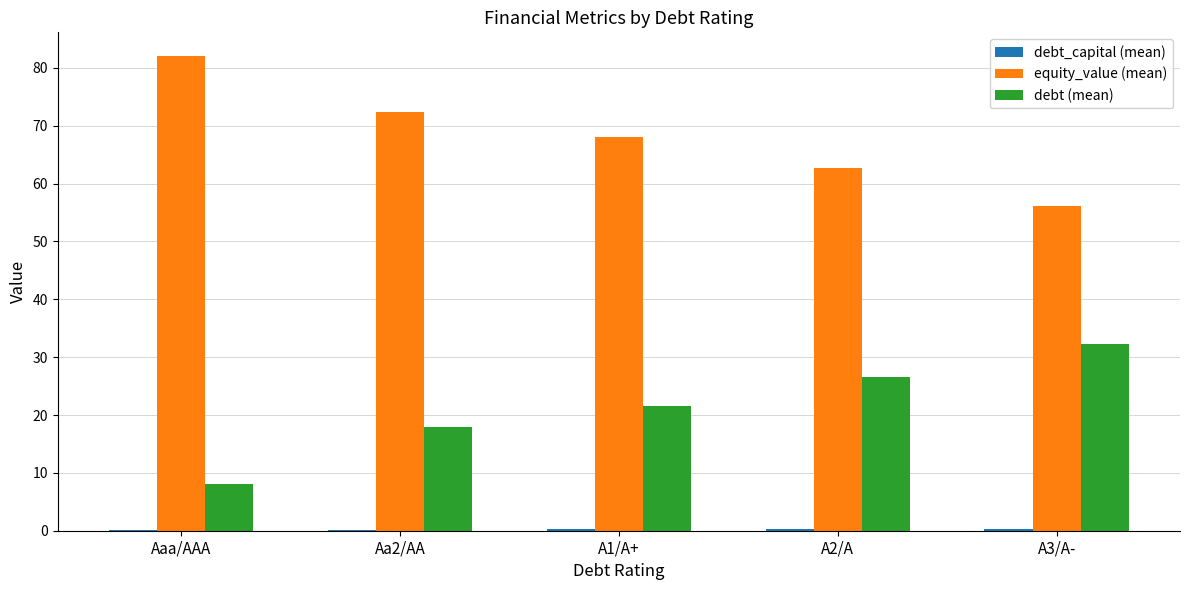

Are the bars grouped side by side (vs. stacked)?

Yes